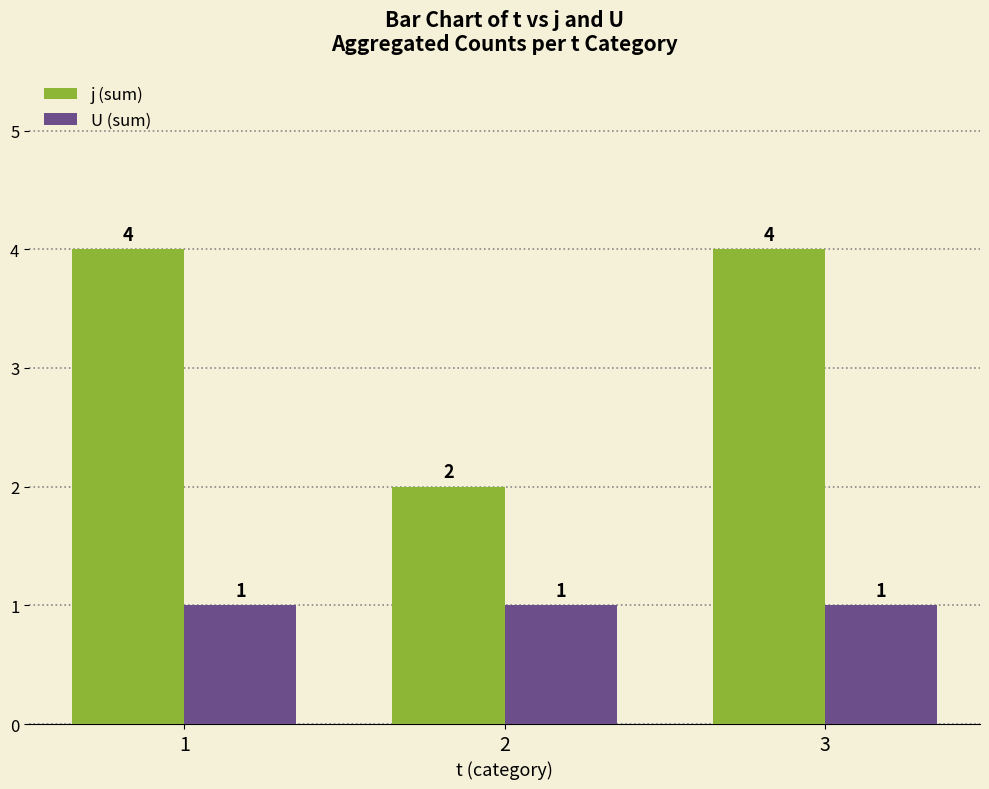

What is the sum of all j (sum) values?

10